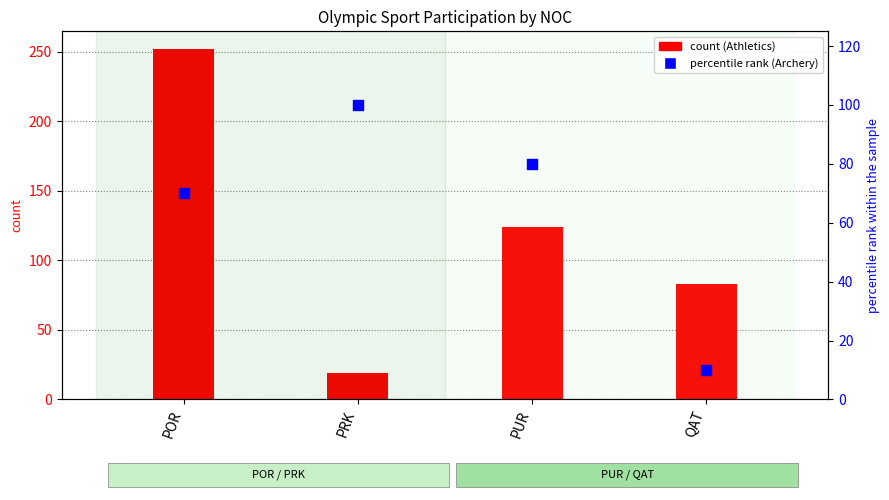

Which series has the largest total across all categories?

Athletics